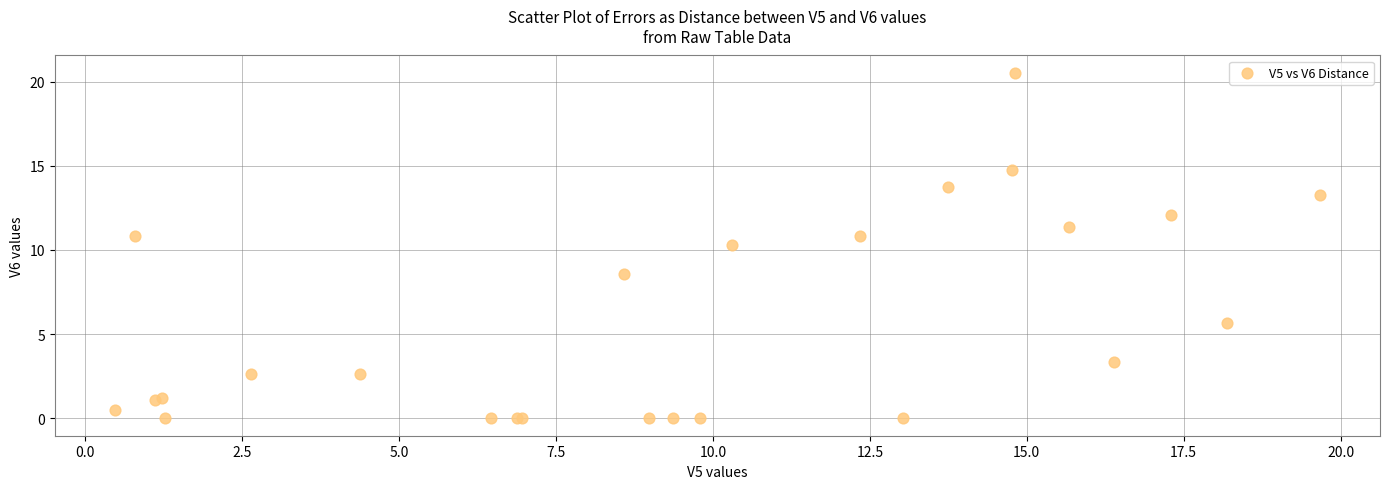

What Y value in the scatter plot is closest to 10?

10.3